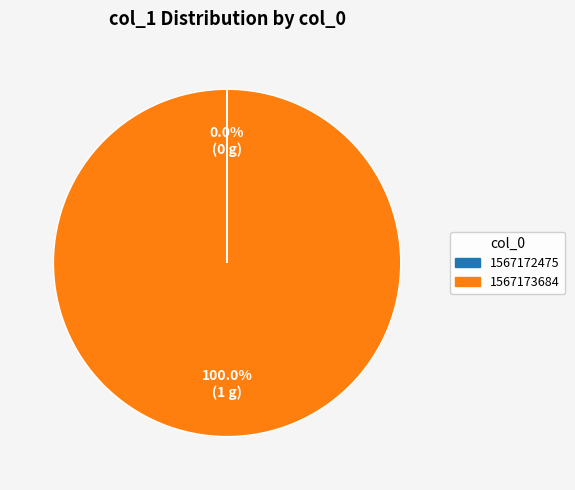

What percentage is the 1567173684 slice, to the nearest percent?

100%